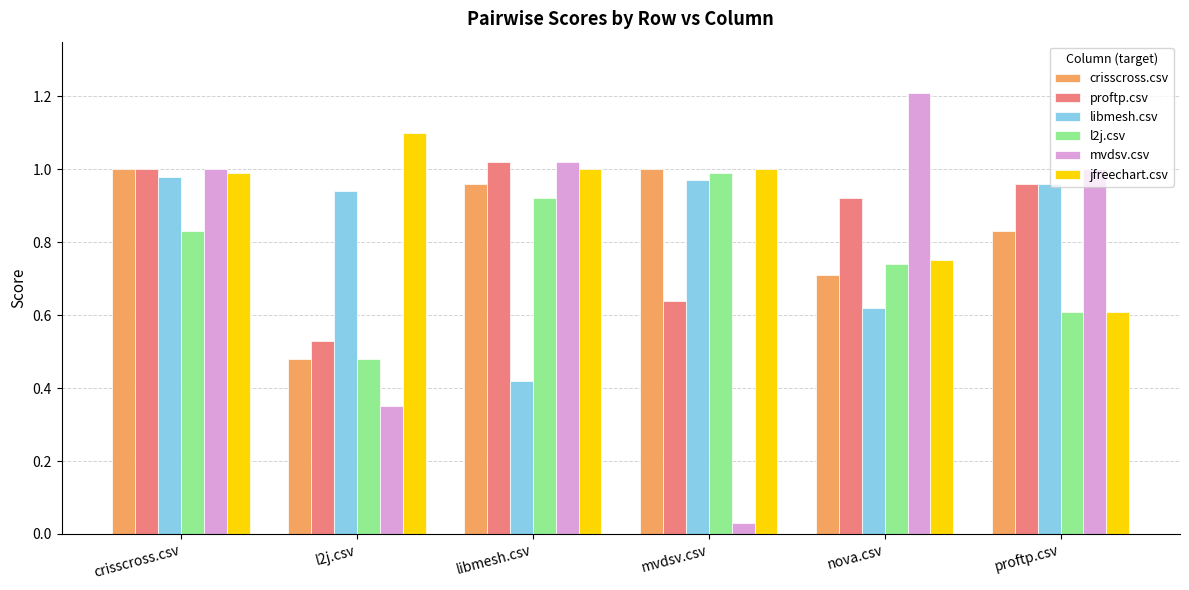

Count the number of categories in the chart.

6